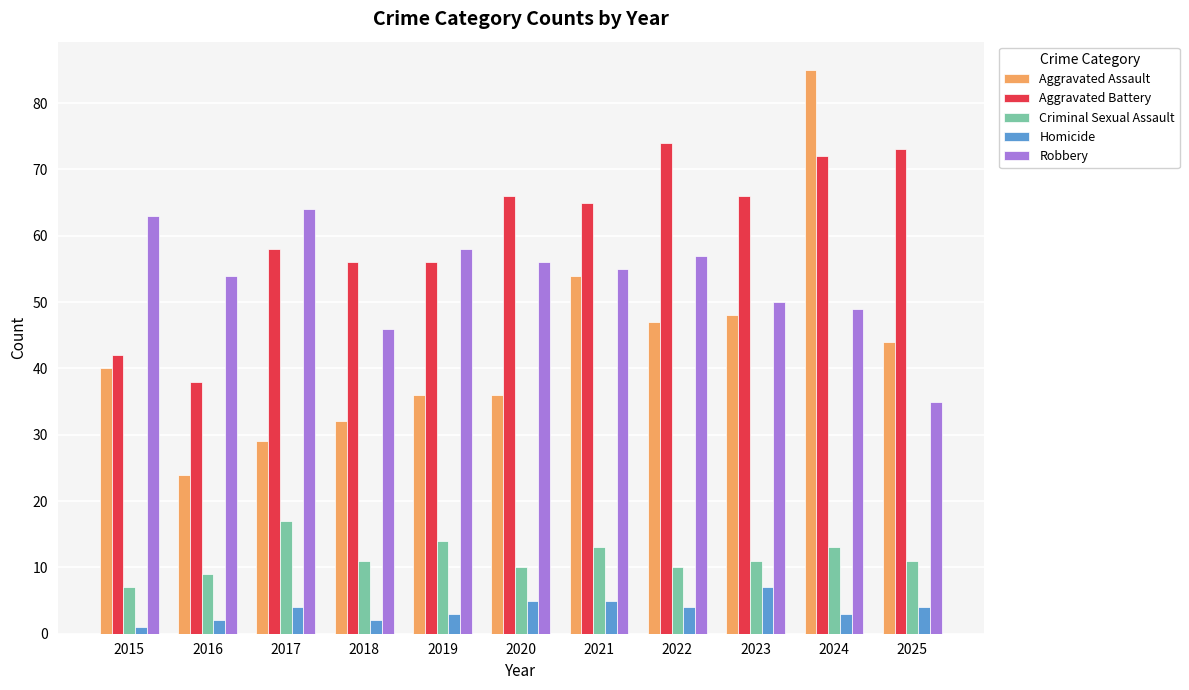

Reading right to left, what are all the values shown in this chart?

Aggravated Assault: 2025=44	2024=85	2023=48	2022=47	2021=54	2020=36	2019=36	2018=32	2017=29	2016=24	2015=40
Aggravated Battery: 2025=73	2024=72	2023=66	2022=74	2021=65	2020=66	2019=56	2018=56	2017=58	2016=38	2015=42
Criminal Sexual Assault: 2025=11	2024=13	2023=11	2022=10	2021=13	2020=10	2019=14	2018=11	2017=17	2016=9	2015=7
Homicide: 2025=4	2024=3	2023=7	2022=4	2021=5	2020=5	2019=3	2018=2	2017=4	2016=2	2015=1
Robbery: 2025=35	2024=49	2023=50	2022=57	2021=55	2020=56	2019=58	2018=46	2017=64	2016=54	2015=63